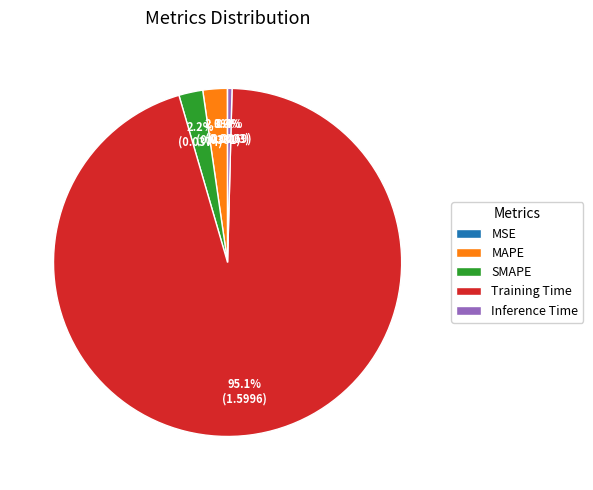

Which category has the biggest portion of the pie?

Training Time